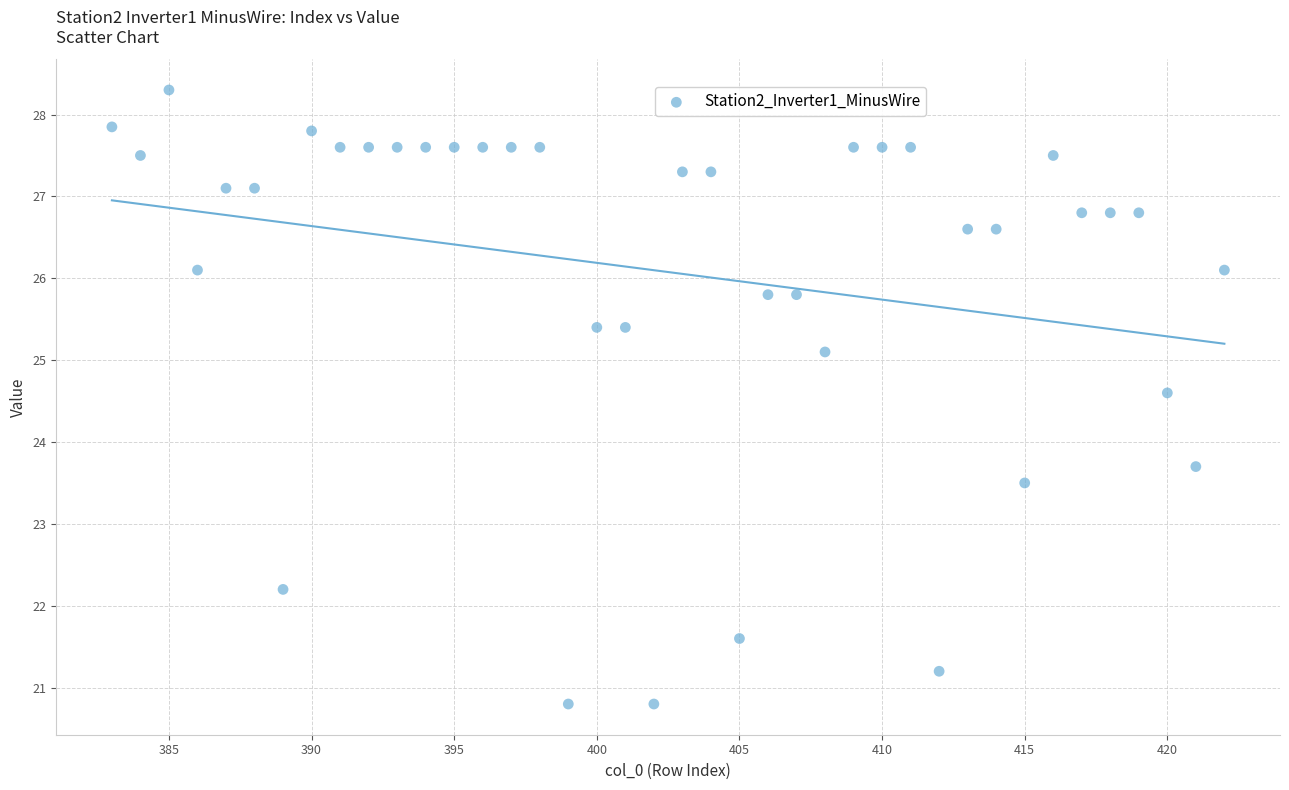

What is the range of Y values (max minus min)?

7.5